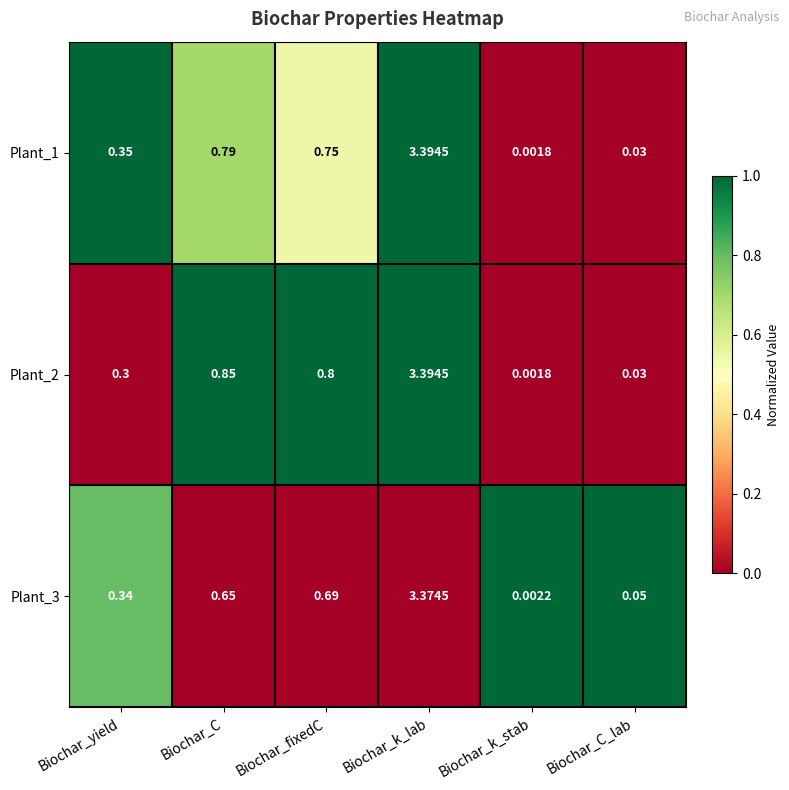

Where is Plant_2 nearest to the value 1?

Biochar_C